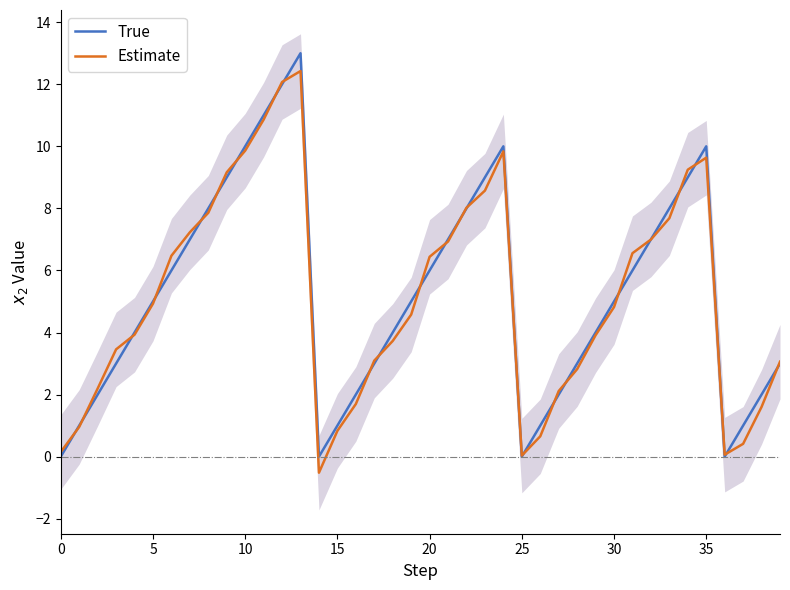

How many positive values does the True series have?

36